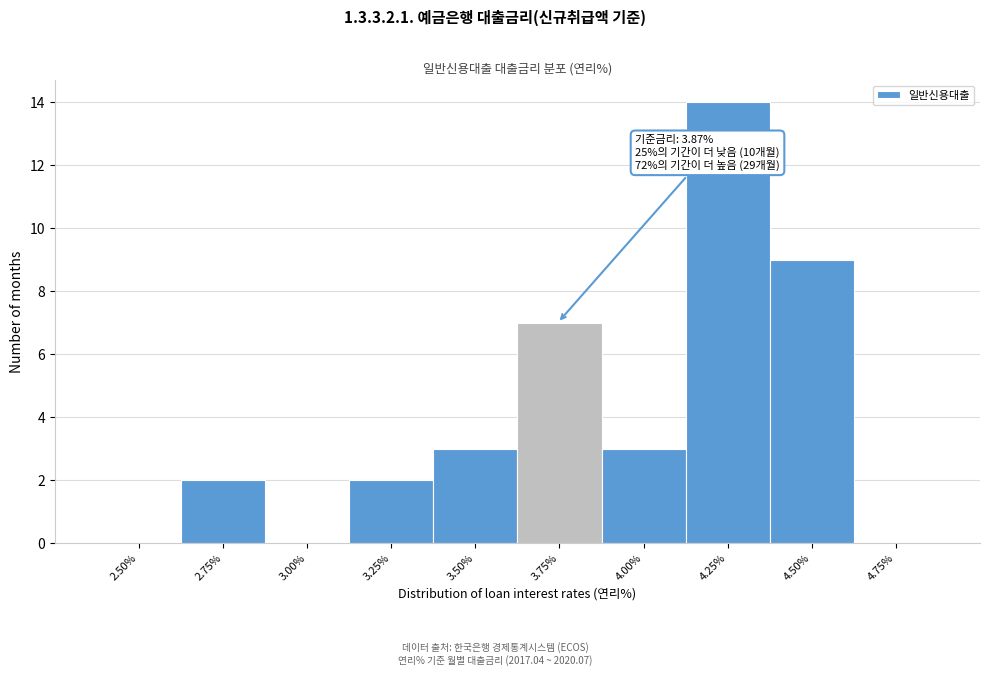

Reading right to left, transcribe all the data shown in this chart.

4.75%=0	4.50%=9	4.25%=14	4.00%=3	3.75%=7	3.50%=3	3.25%=2	3.00%=0	2.75%=2	2.50%=0